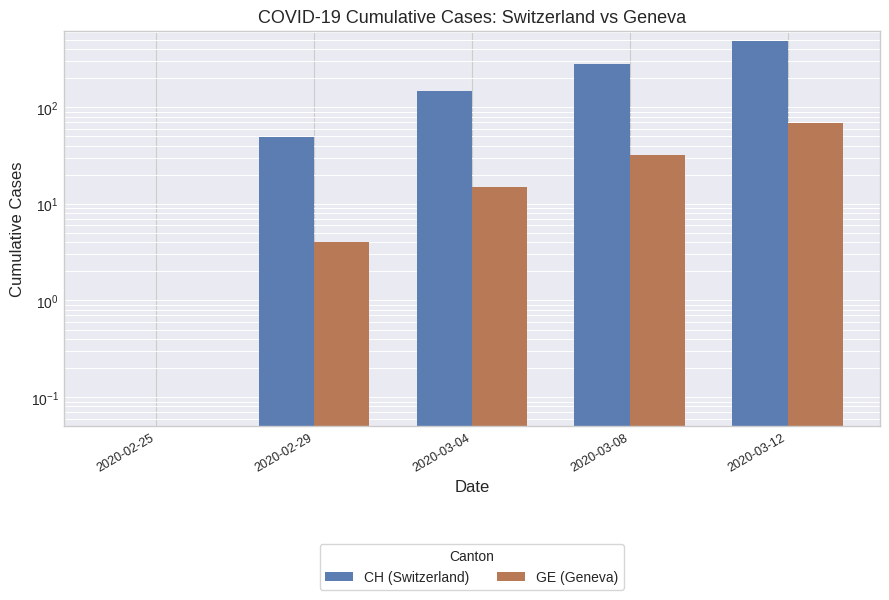

What is the sum of all CH (Switzerland) values?

961